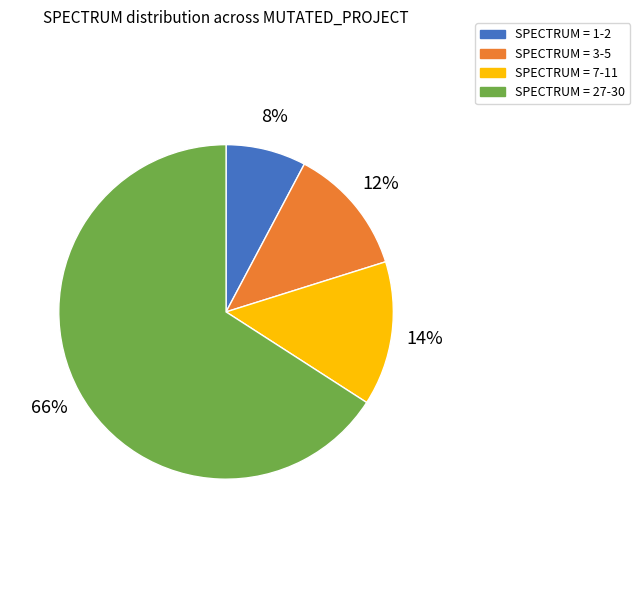

Is SPECTRUM = 27-30 the majority of the pie?

Yes